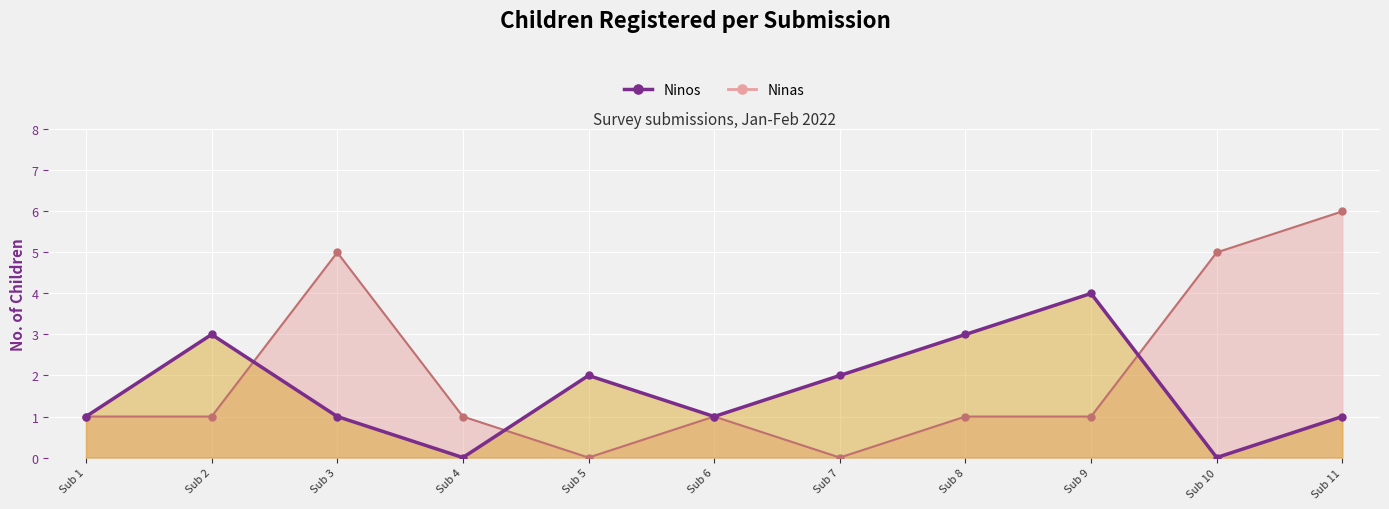

Reading left to right, transcribe all the data shown in this chart.

Ninas (line): Sub 1=1	Sub 2=1	Sub 3=5	Sub 4=1	Sub 5=0	Sub 6=1	Sub 7=0	Sub 8=1	Sub 9=1	Sub 10=5	Sub 11=6
Ninos (line): Sub 1=1	Sub 2=3	Sub 3=1	Sub 4=0	Sub 5=2	Sub 6=1	Sub 7=2	Sub 8=3	Sub 9=4	Sub 10=0	Sub 11=1